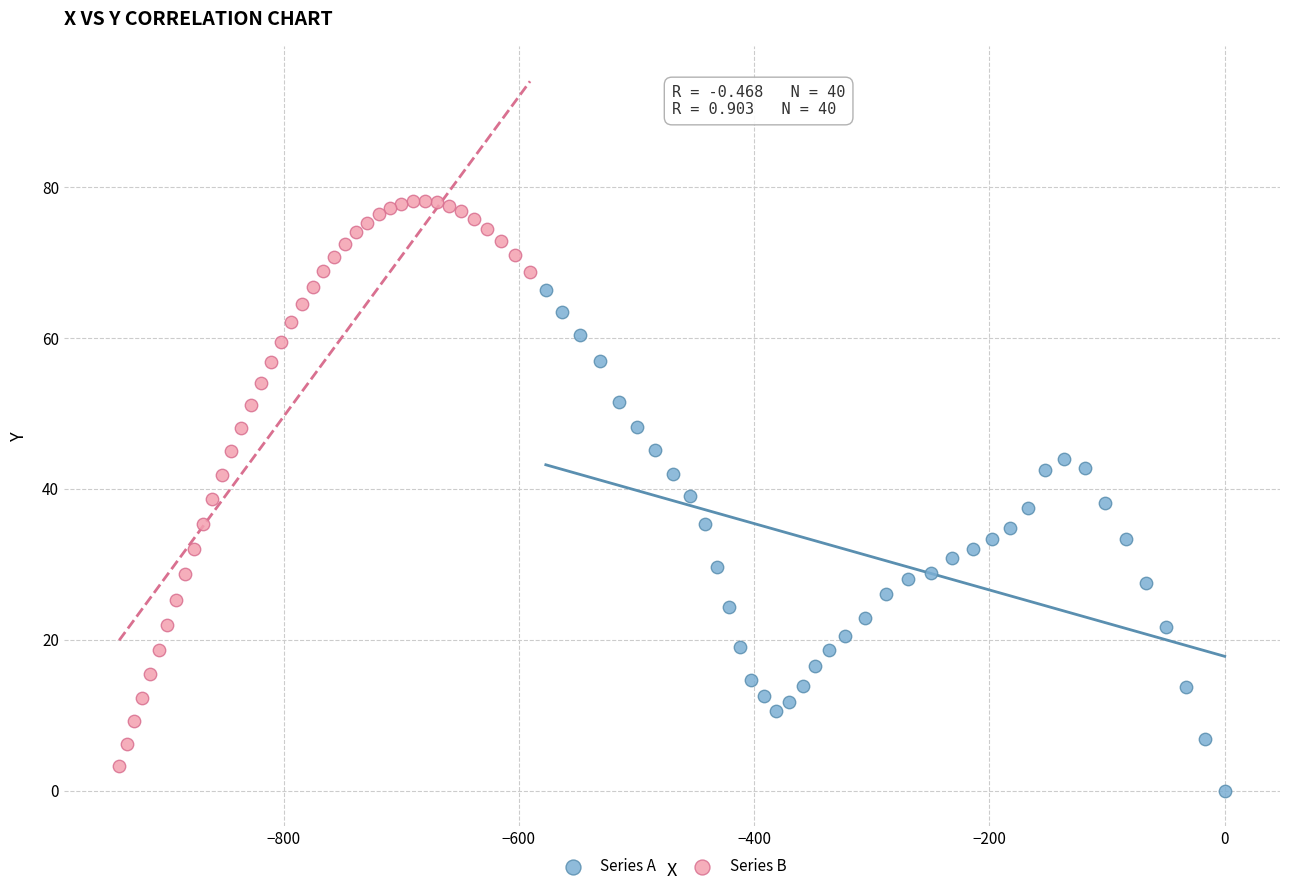

What are all the series names shown in the legend?

Series A, Series B